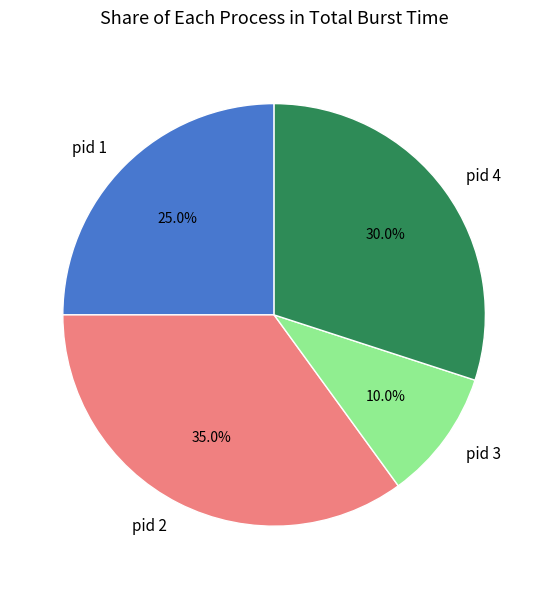

Is there any slice that represents more than half of the pie?

No